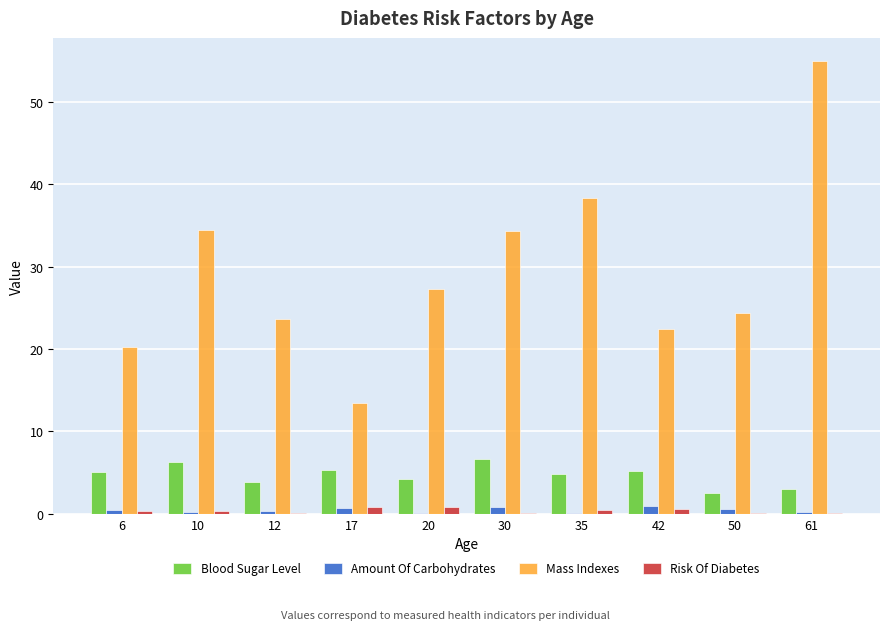

What is the sum of all Risk Of Diabetes values?

3.8